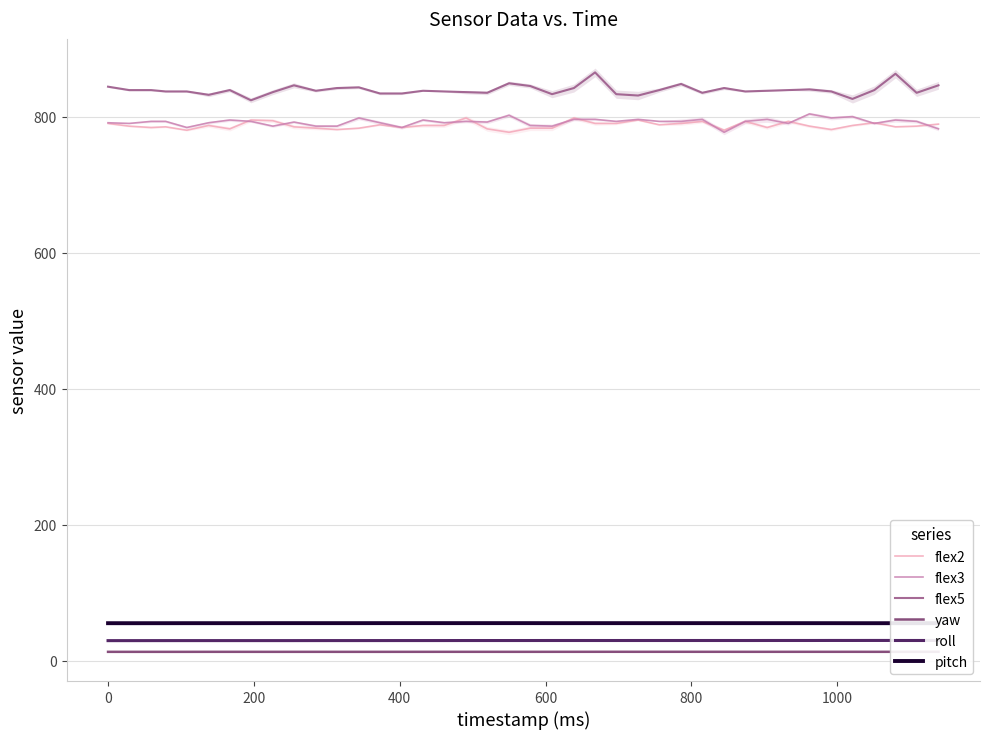

What is the difference between the maximum and minimum values in the roll series?

0.3